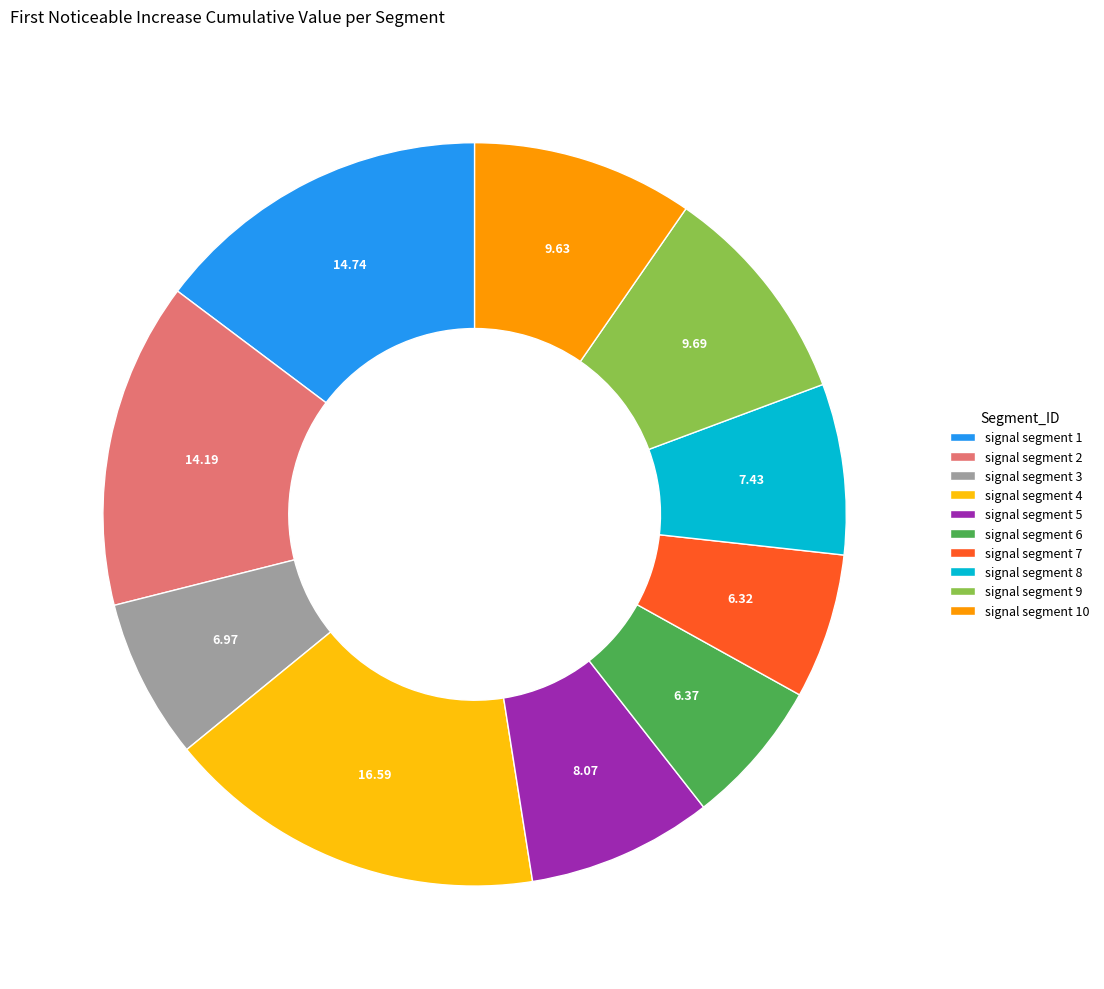

Which category has the biggest portion of the pie?

signal segment 4